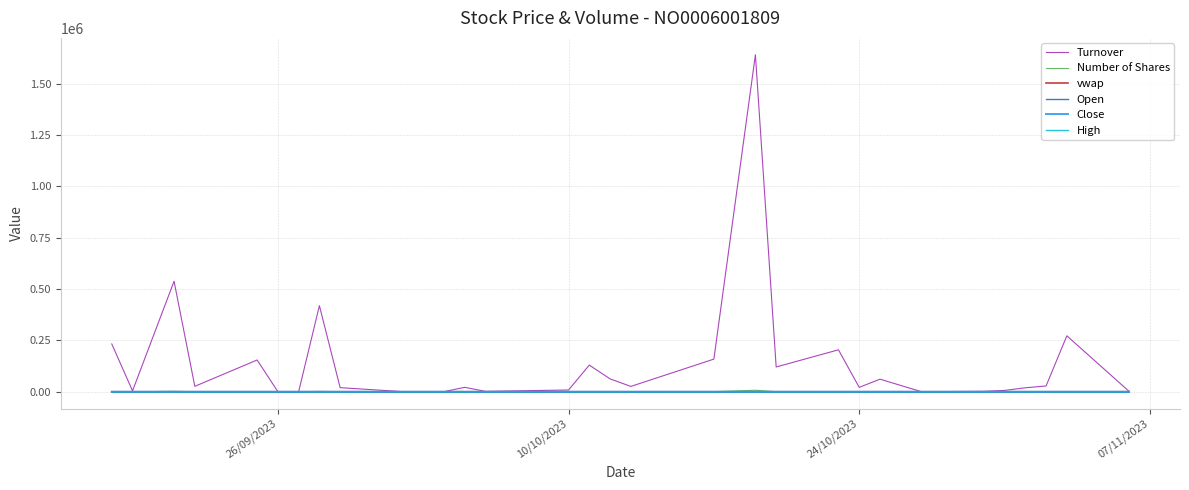

After their last crossing, which series has the higher values: Open or Number of Shares?

Open